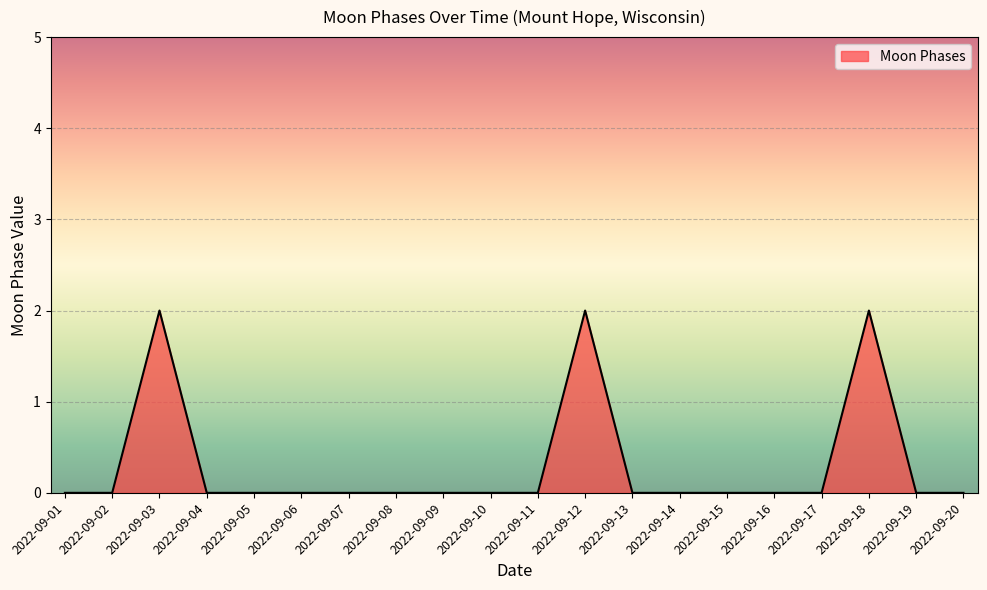

True or false: the data shows -1 at 2022-09-10.

False